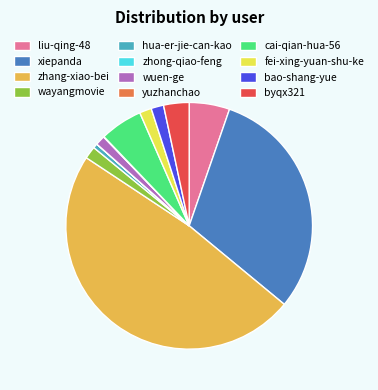

Do hua-er-jie-can-kao and fei-xing-yuan-shu-ke together represent more than half of the pie?

No